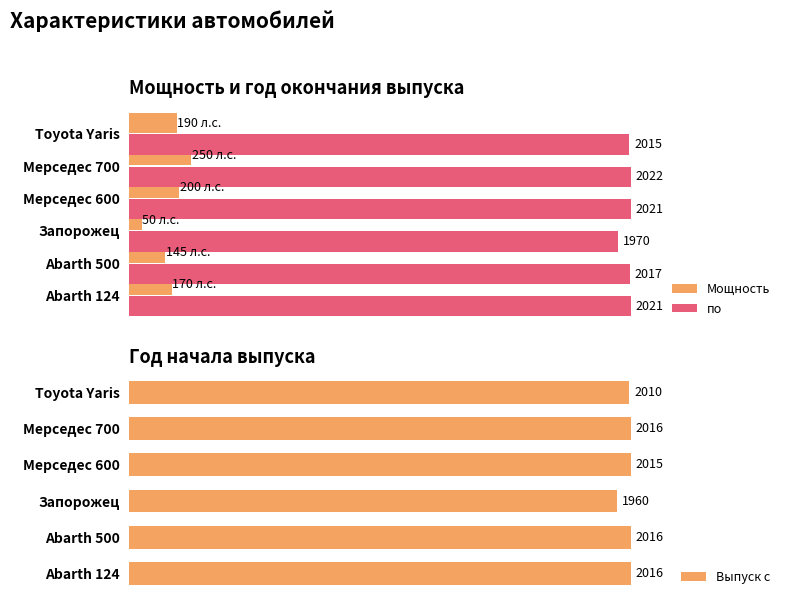

What is the sum of all по values?

12066